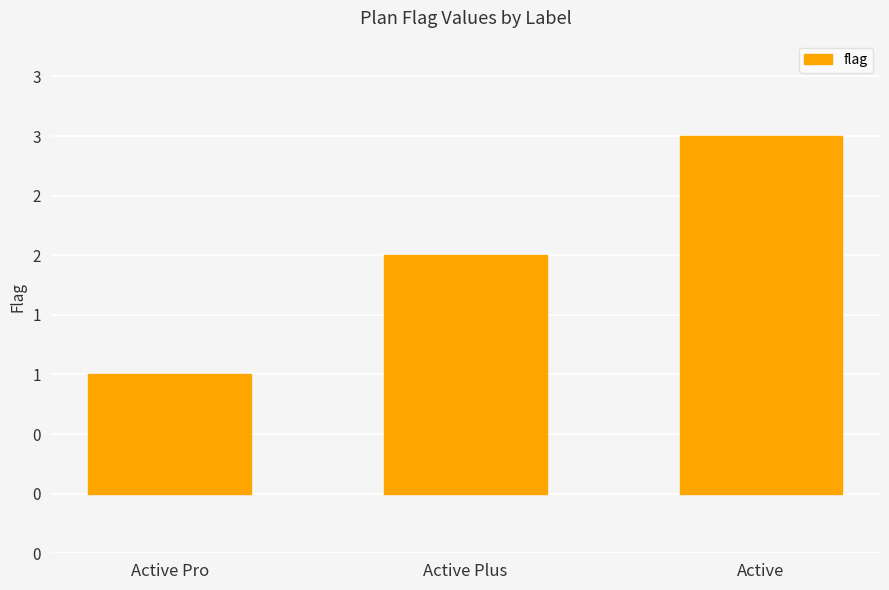

What is the label of the 1st bar from the left?

Active Pro